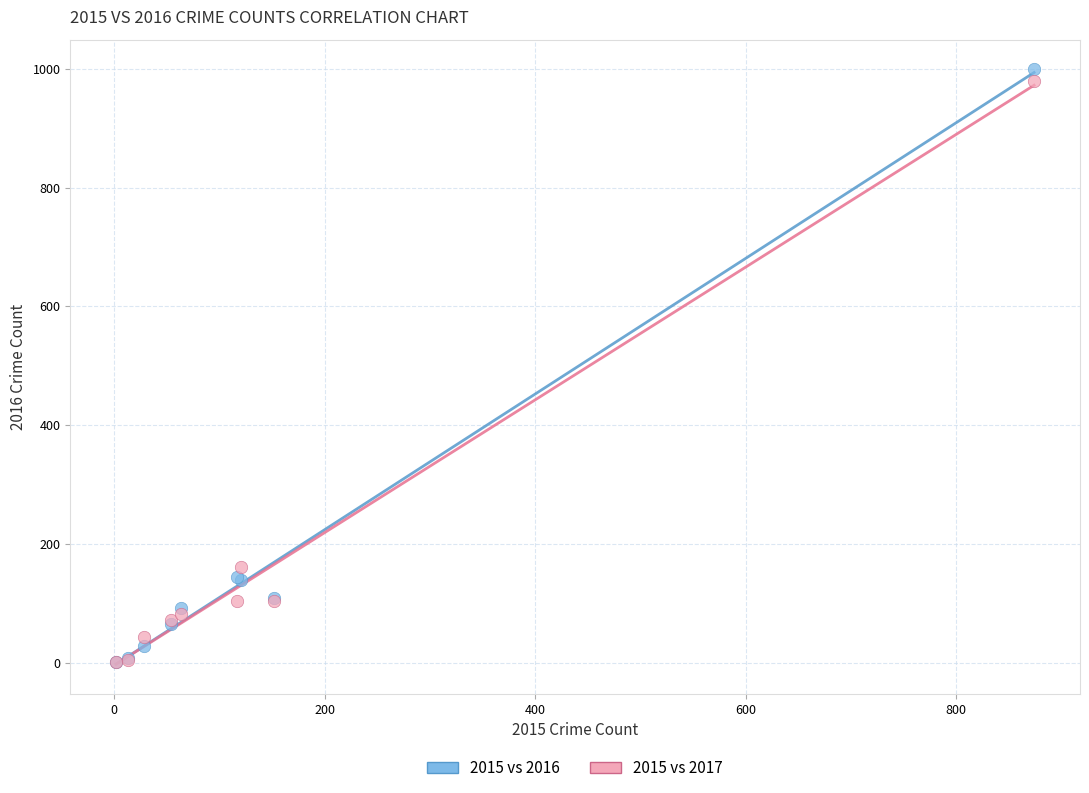

Across all series, what Y value is closest to 500?

162